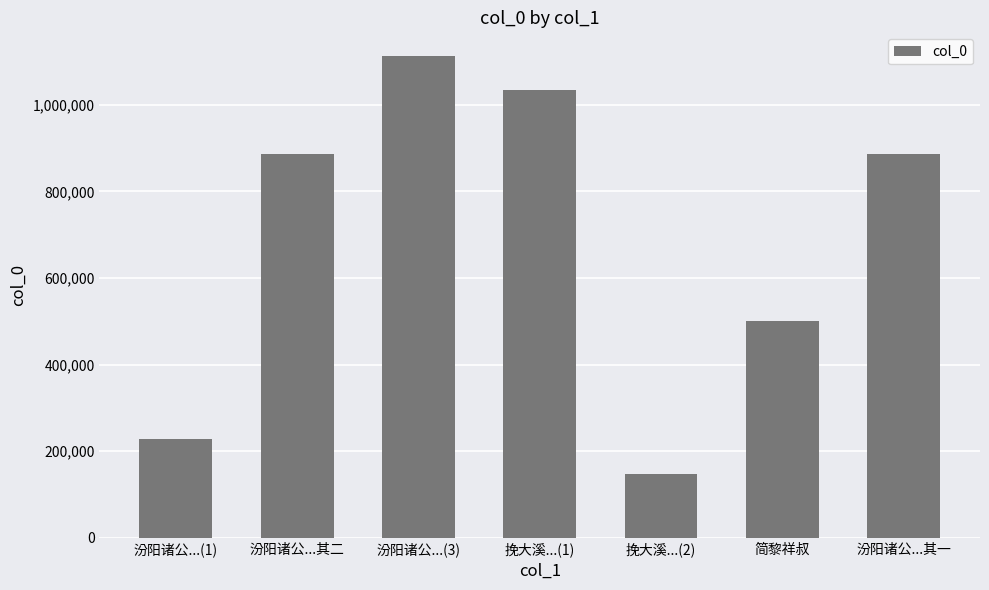

Does the chart contain any negative values?

No